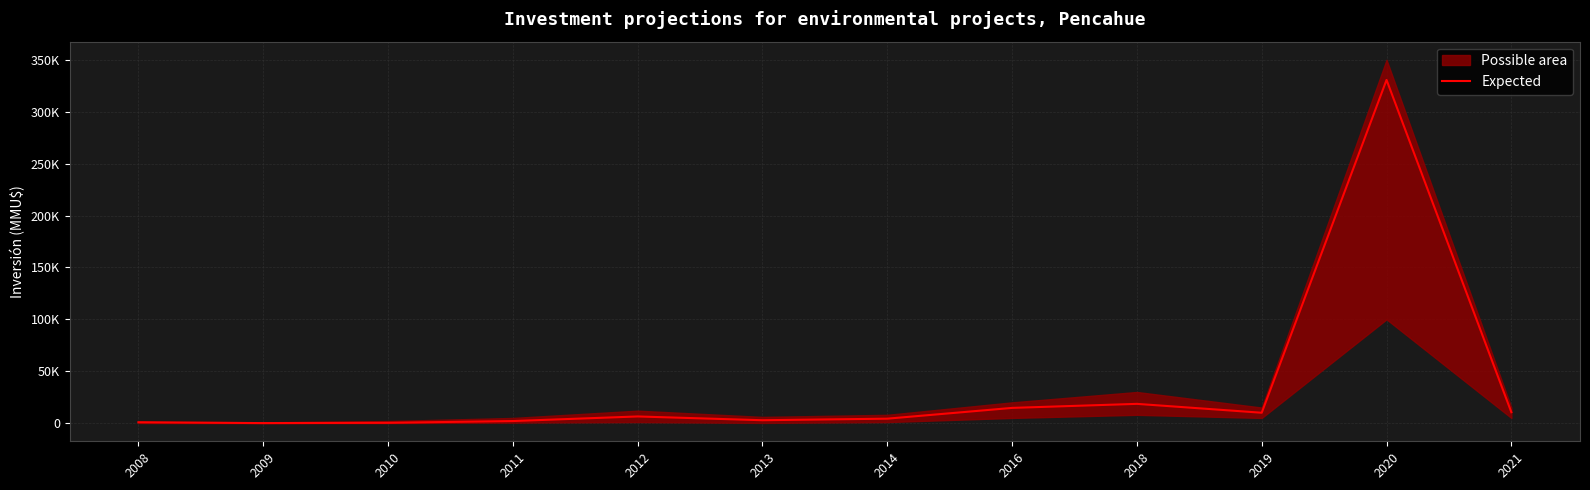

Reading left to right, transcribe all the data shown in this chart.

818	22	300	2000	6425	2786	4284	14668	18552	10000	330627	10500